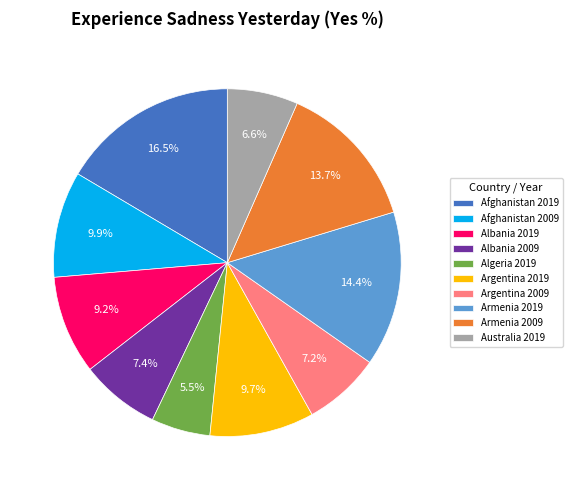

How many segments does this pie chart have?

10